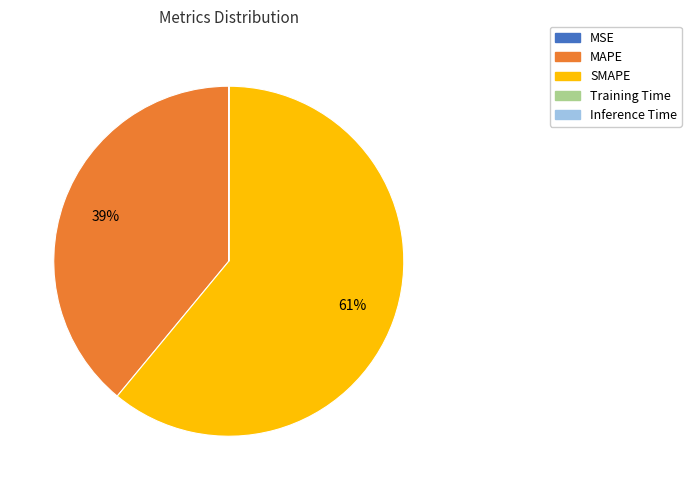

Between SMAPE and MAPE, which is larger?

SMAPE